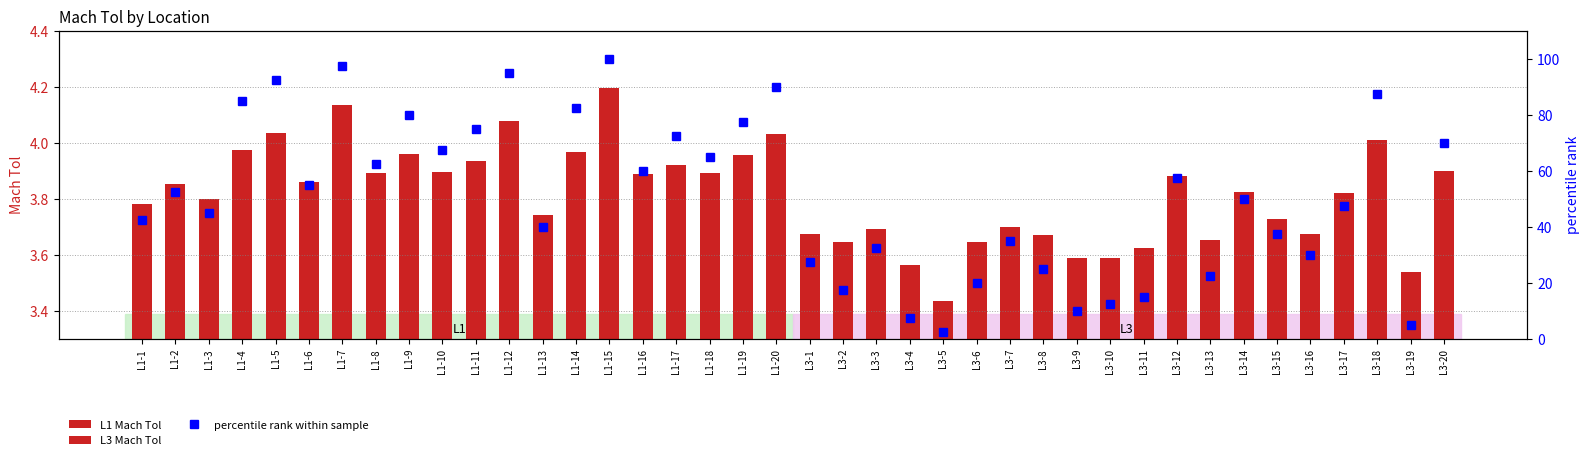

What is the value of the L1 bar at the 6th from the left?

3.9